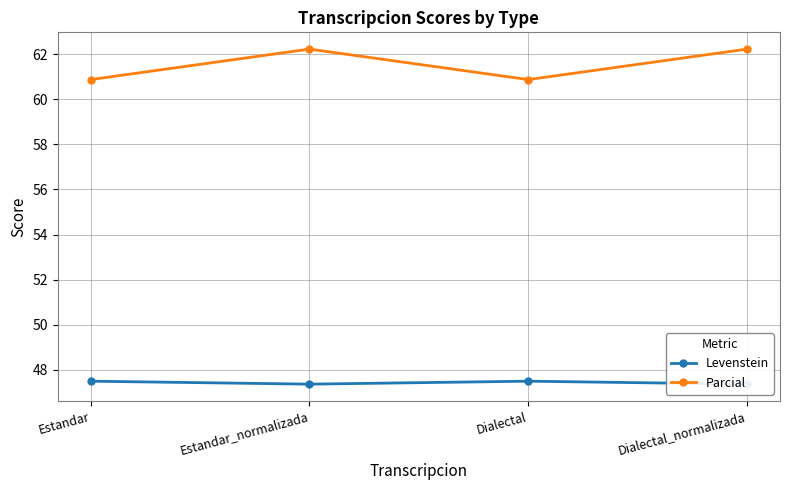

True or false: Levenstein has more than 1 points higher than both neighbors.

False